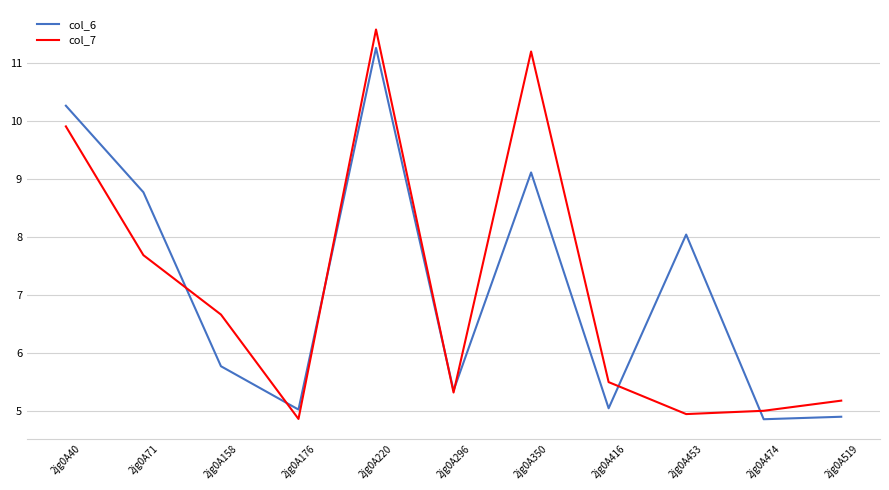

True or false: col_7 has a value of 5.2 at 2jg0A519.

True